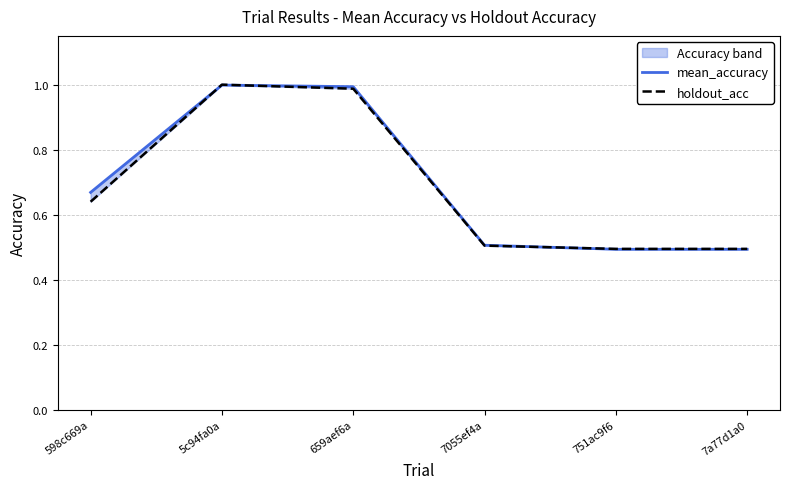

What is the difference between the holdout_acc values at 5c94fa0a and 7a77d1a0?

0.5